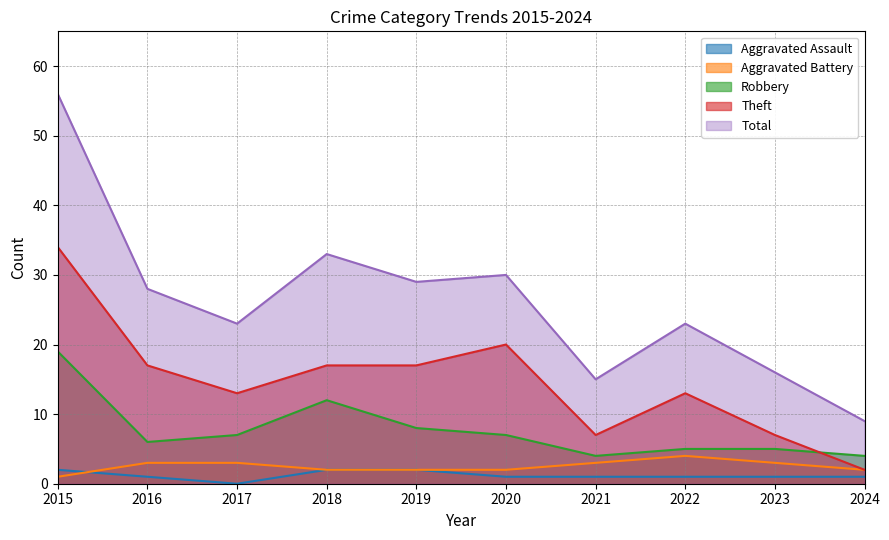

Which series has the largest total across all categories?

Total